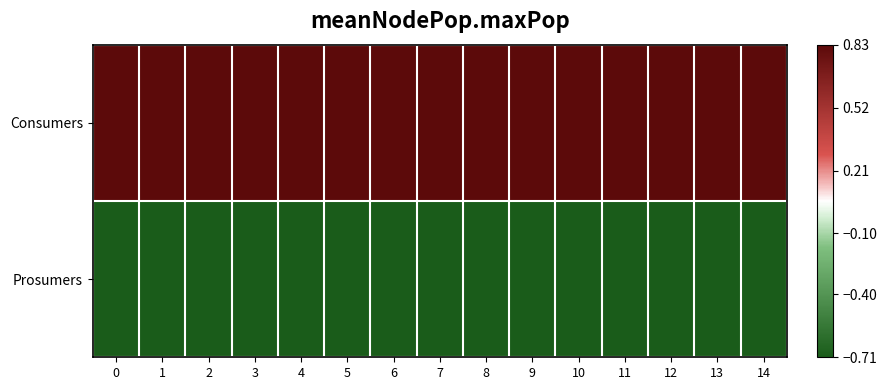

Rank the series by their average value, from lowest to highest.

Prosumers, Consumers